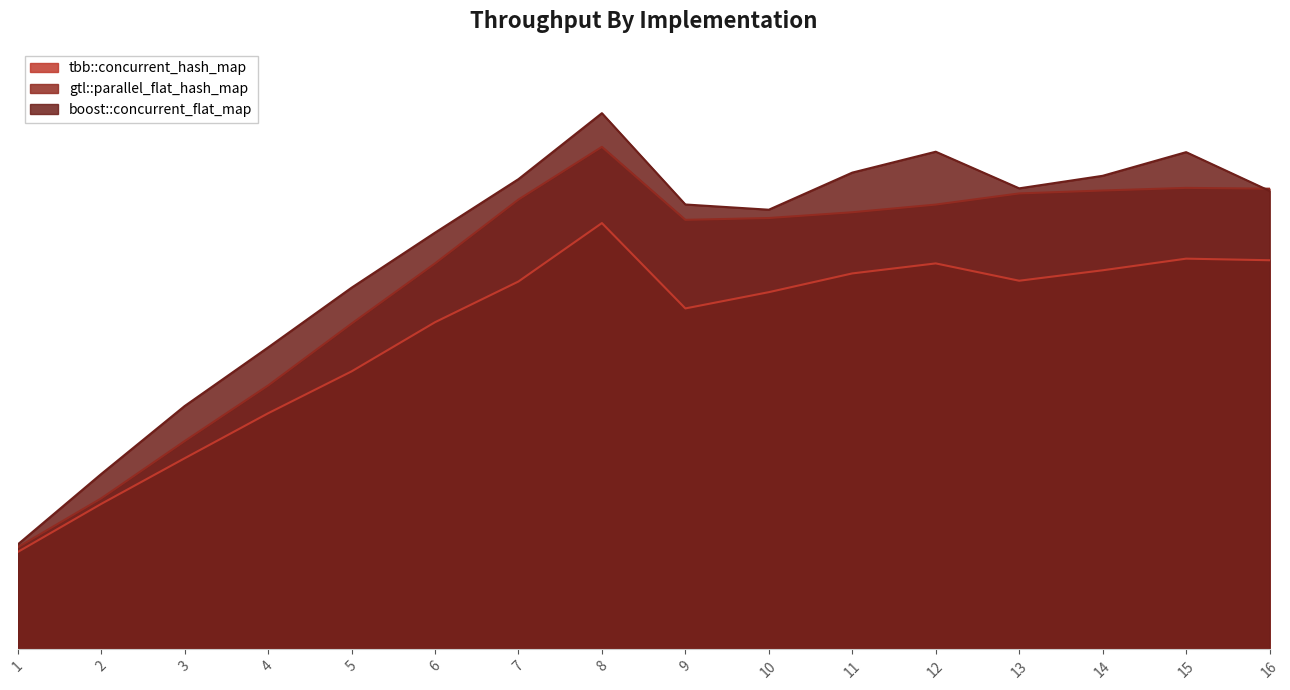

How many lines are shown in the chart?

3